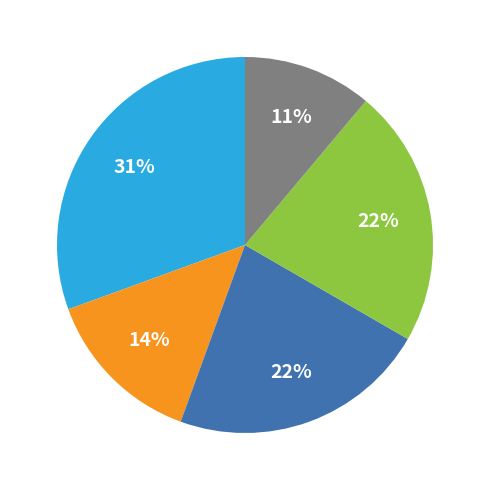

Is there a majority slice in this chart?

No